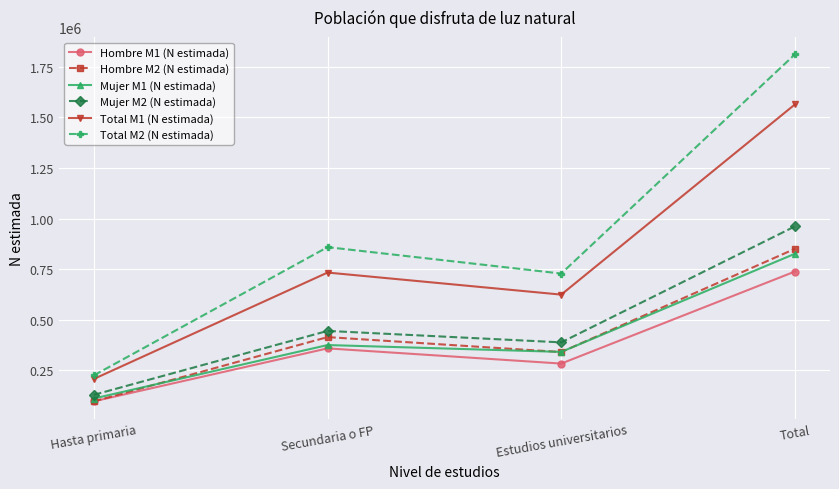

Rank the categories by Mujer M1 (N estimada) value from highest to lowest.

Total, Secundaria o FP, Estudios universitarios, Hasta primaria